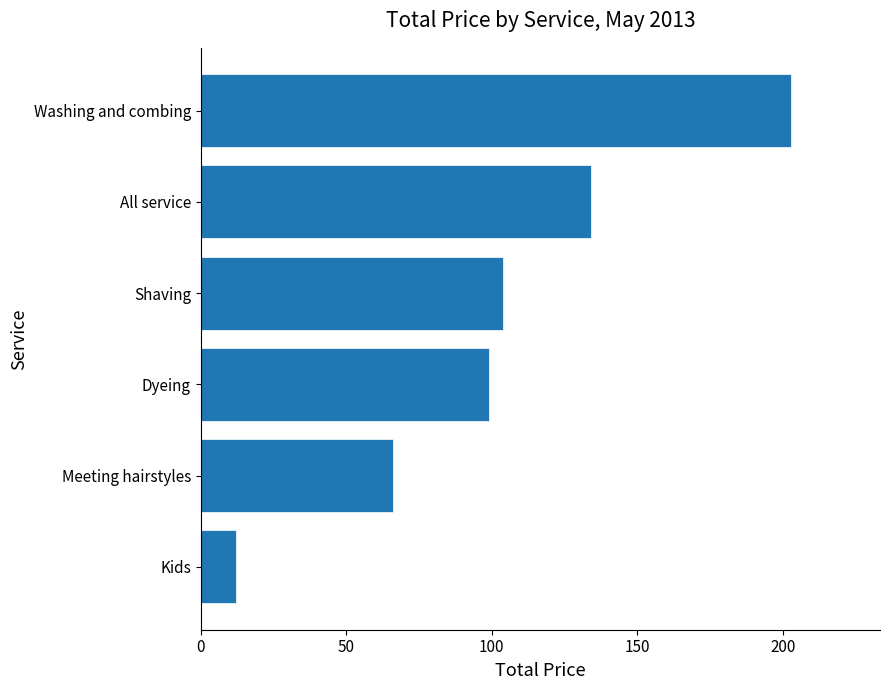

At which label is the value closest to 107?

Shaving